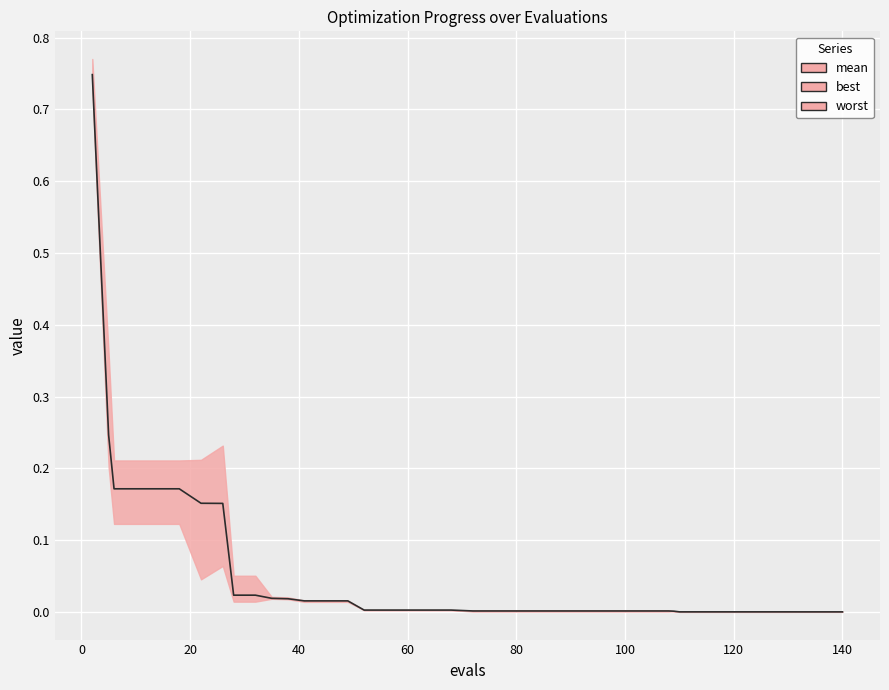

Reading left to right, what are all the values shown in this chart?

0.7	0.2	0.2	0.2	0.2	0.2	0.2	0.2	0.0	0.0	0.0	0.0	0.0	0.0	0.0	0.0	0.0	0.0	0.0	0.0	0.0	0.0	0.0	0.0	0.0	0.0	0.0	0.0	0.0	0.0	0.0	0.0	0.0	0.0	0.0	0.0	0.0	0.0	0.0	0.0